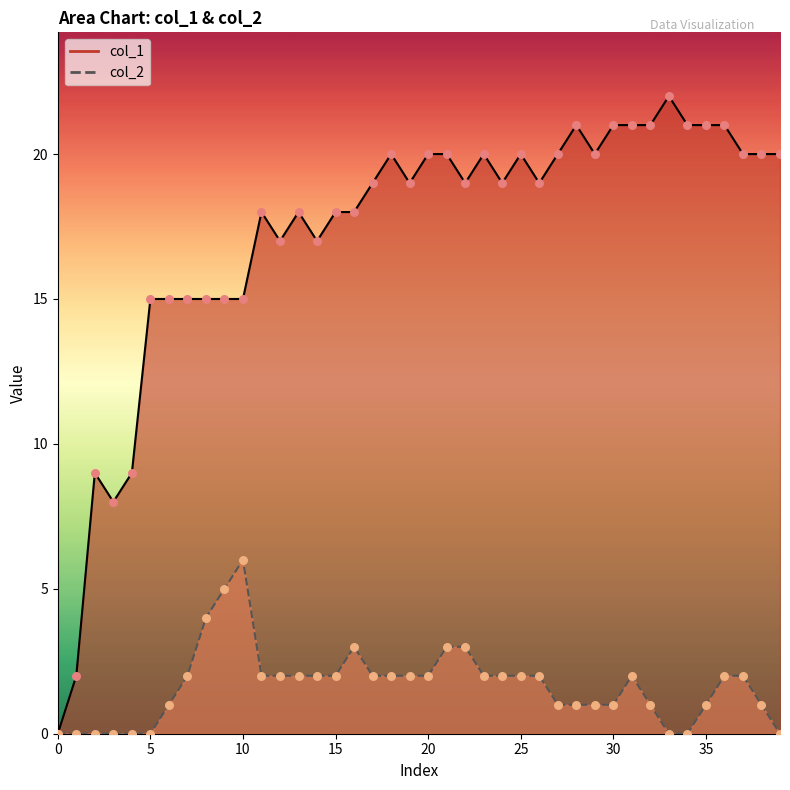

What is the total value across all series at 30?

16